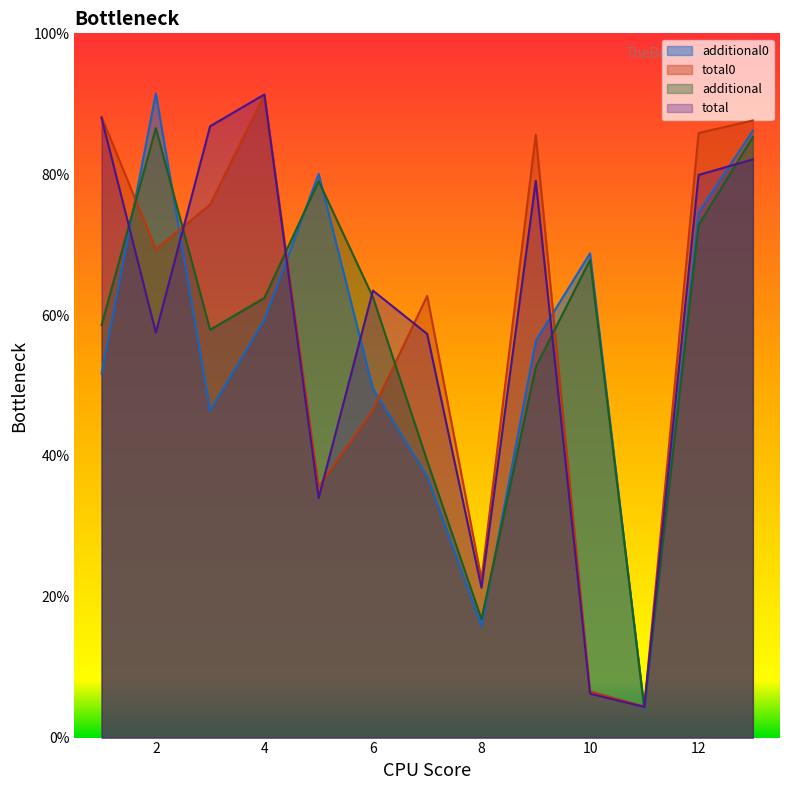

The value of total at 12 is 79.9. True or false?

True